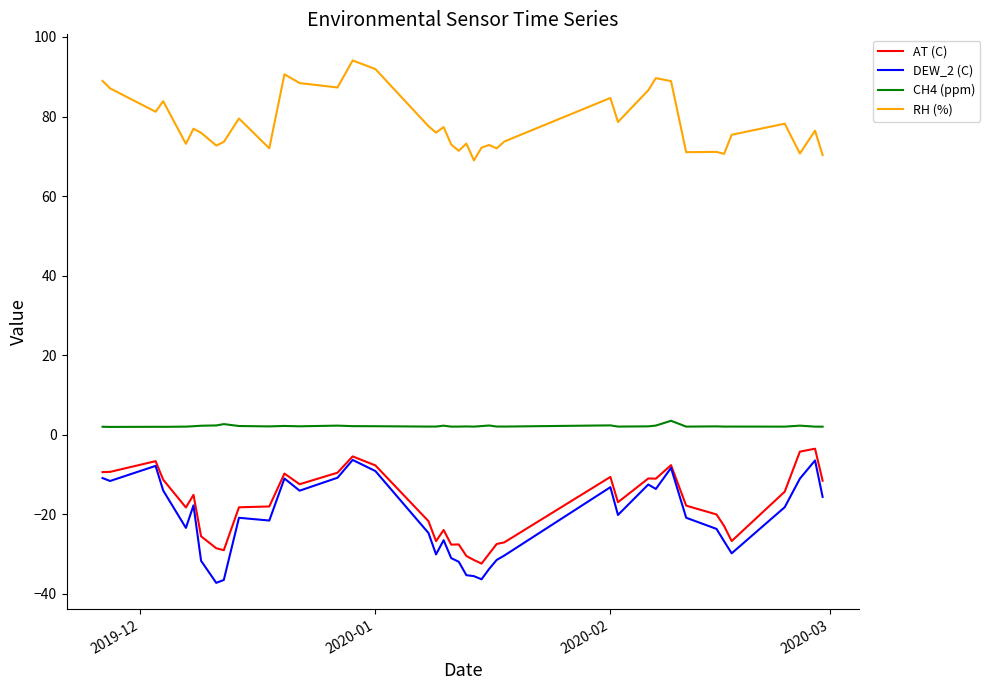

Which series has the largest total across all categories?

RH (%)